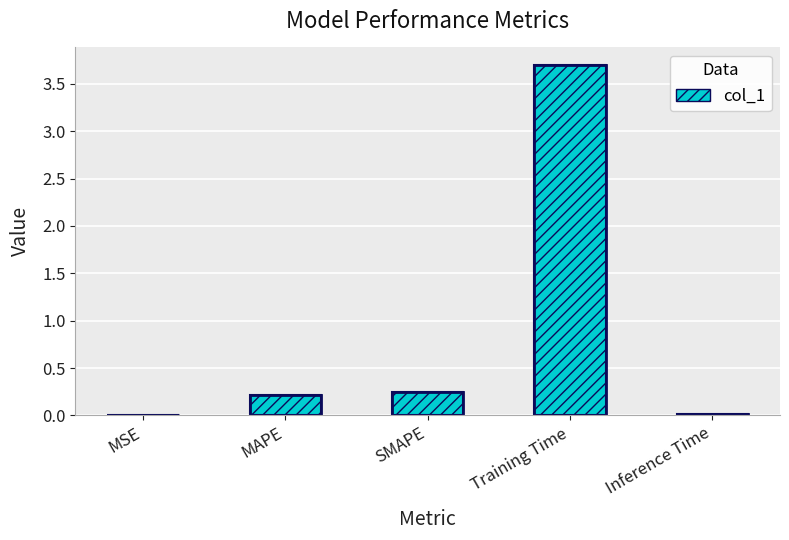

What is the label of the 2nd bar from the right?

Training Time